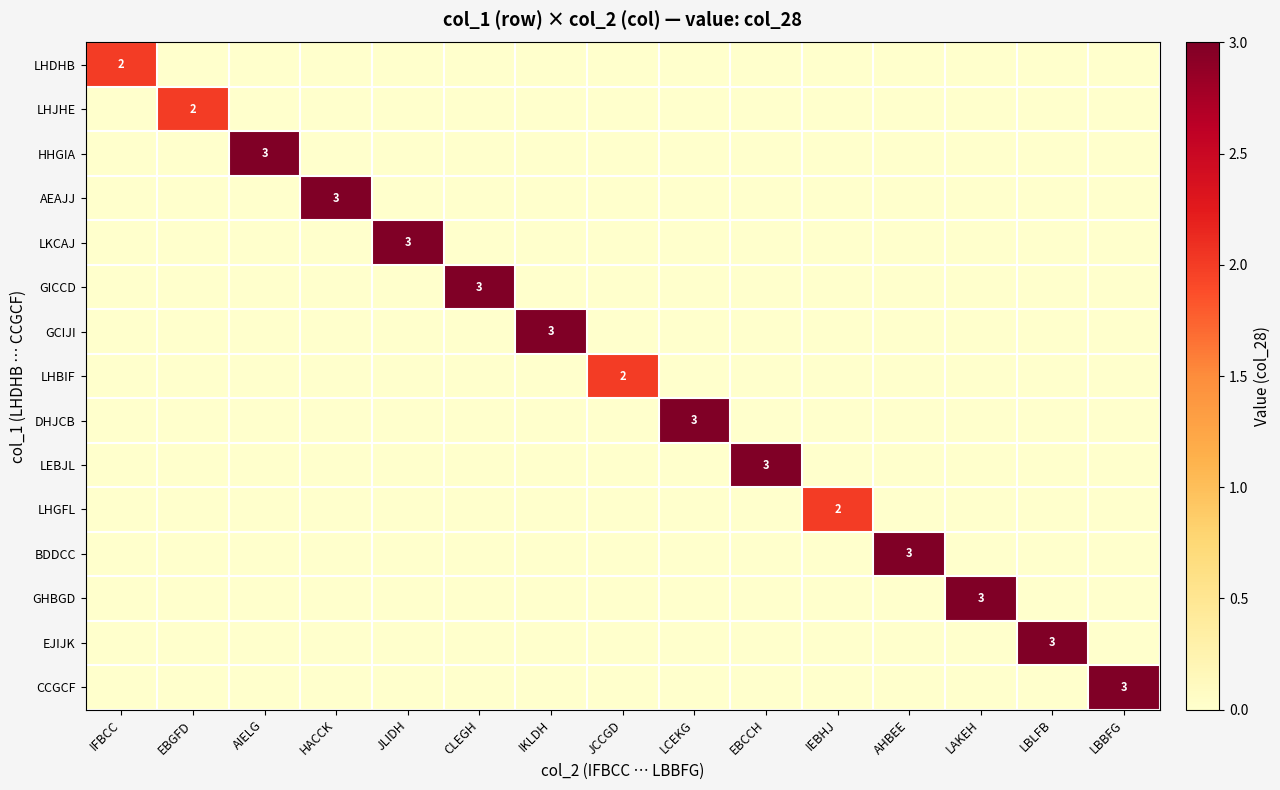

What is the maximum value shown in the chart?

3